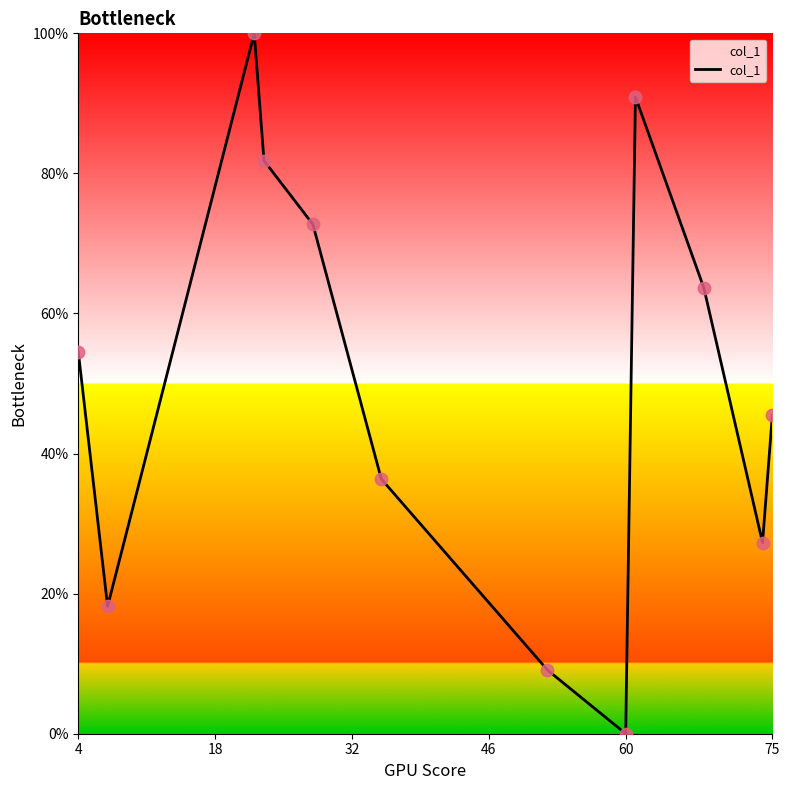

What is the greatest value displayed?

100.0